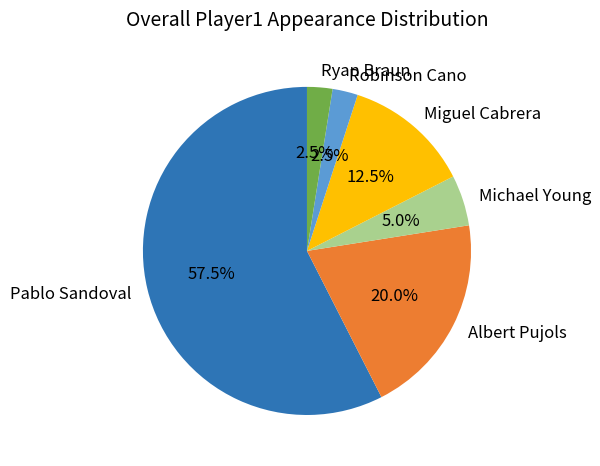

What is the ratio of the value at Albert Pujols to the value at Ryan Braun?

8.0